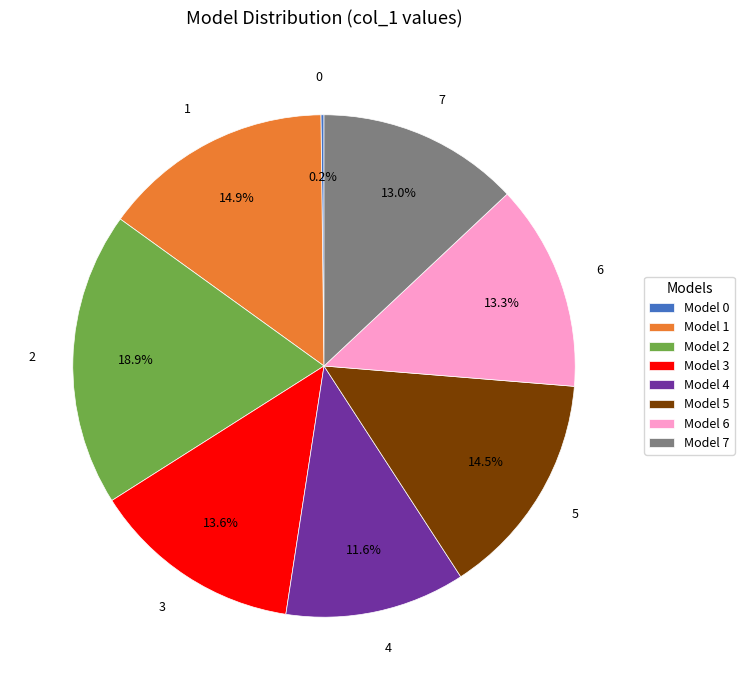

Is 3 the majority of the pie?

No